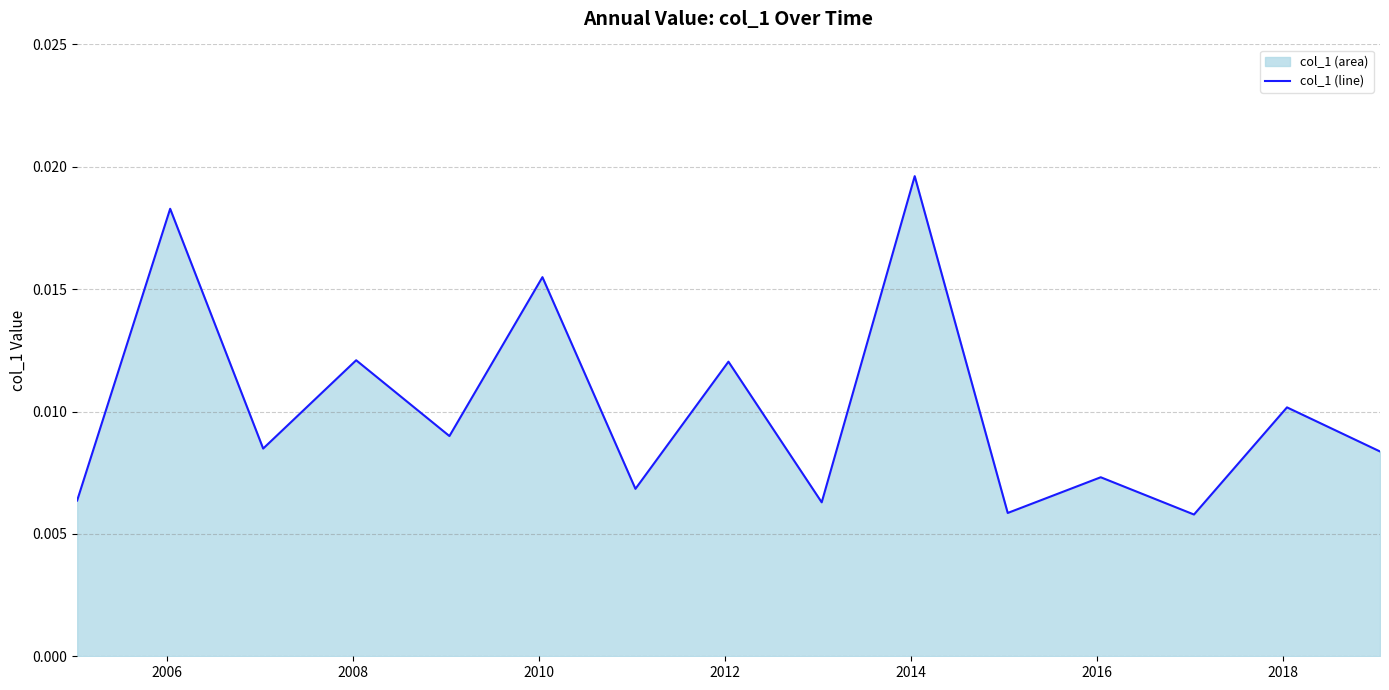

Is it true that the value at 2012 is 0.0?

True